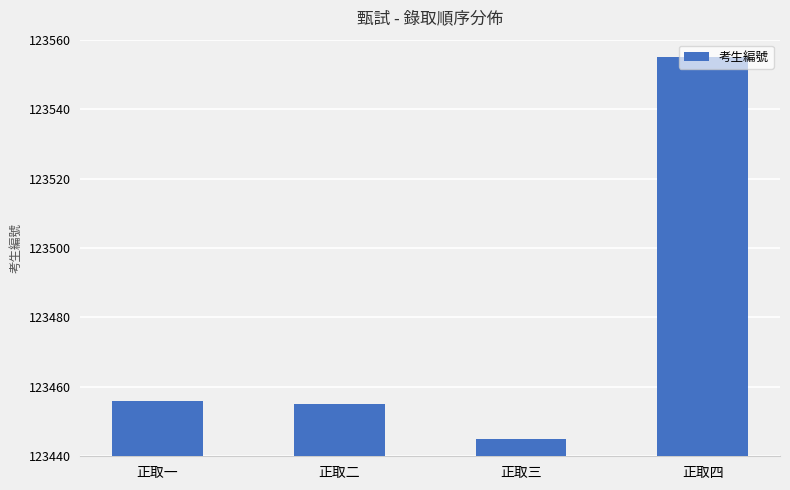

What is the label of the 3rd bar from the left?

正取三